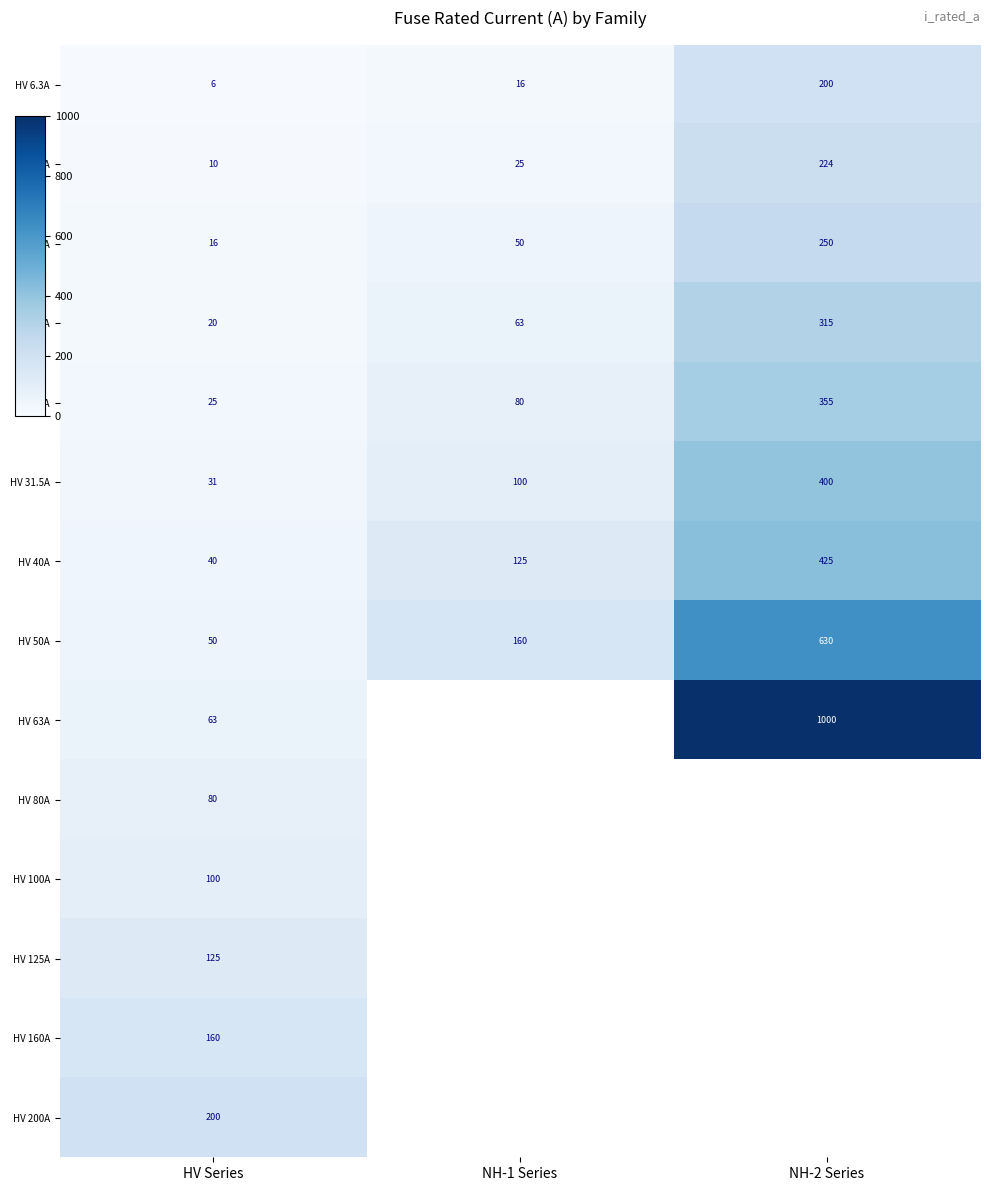

What is the maximum value shown in the chart?

1000.0